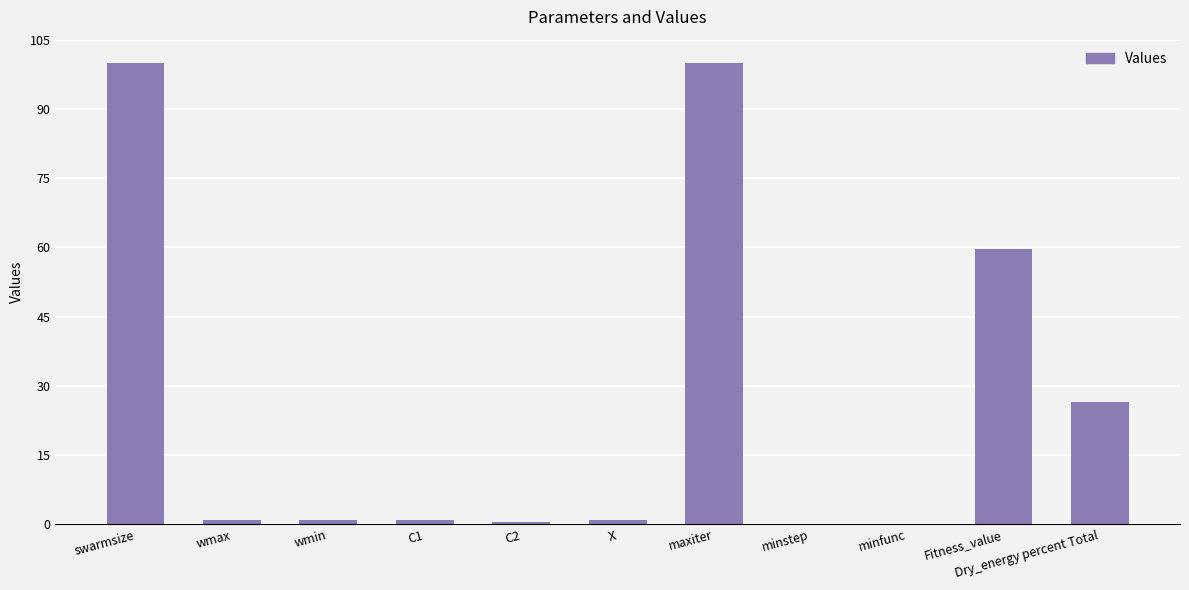

What is the maximum value shown in the chart?

100.0